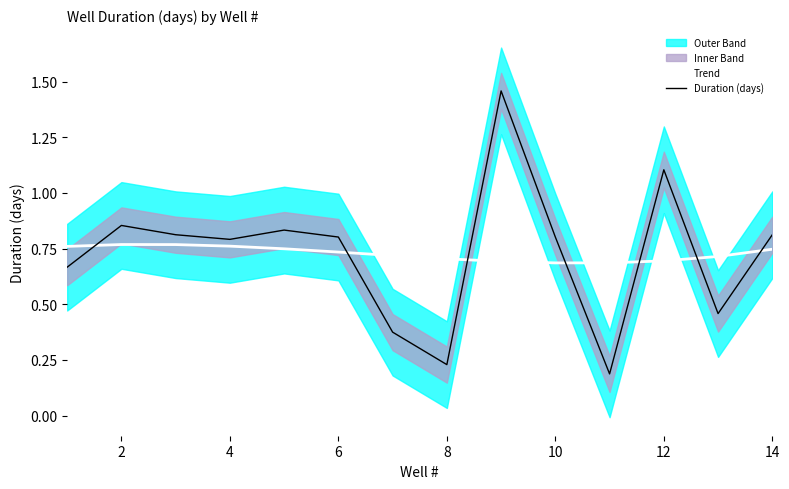

True or false: Duration (days) and Trend intersect in this chart.

True